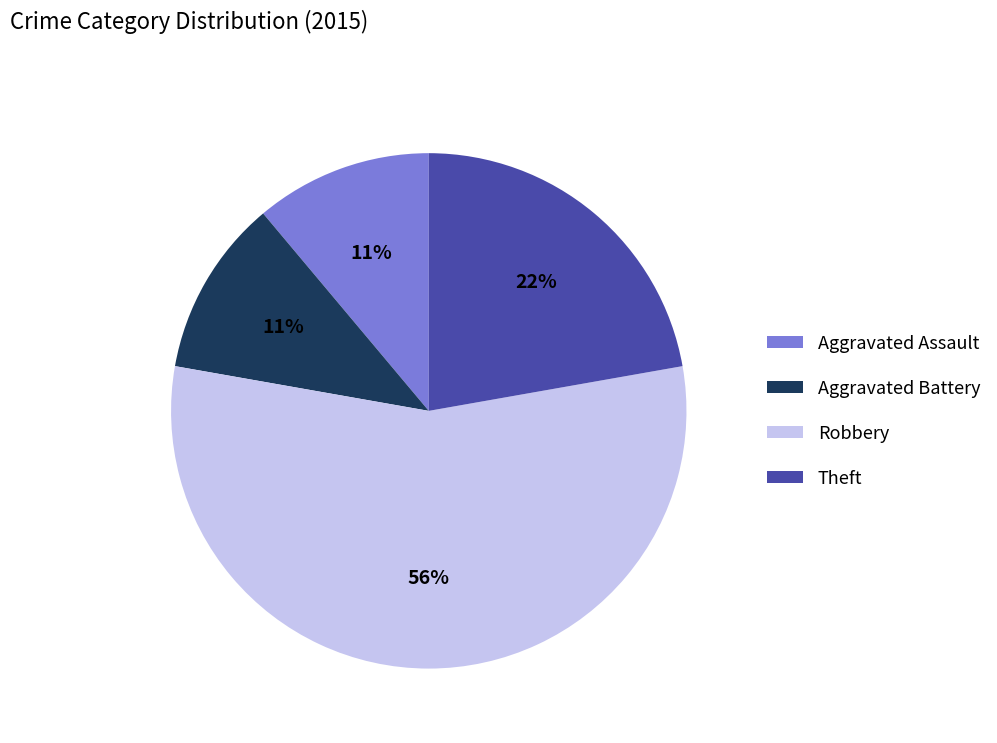

What is the ratio of the value at Theft to the value at Robbery?

0.4